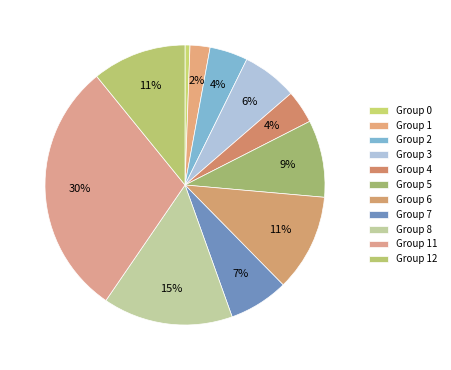

How many segments does this pie chart have?

11